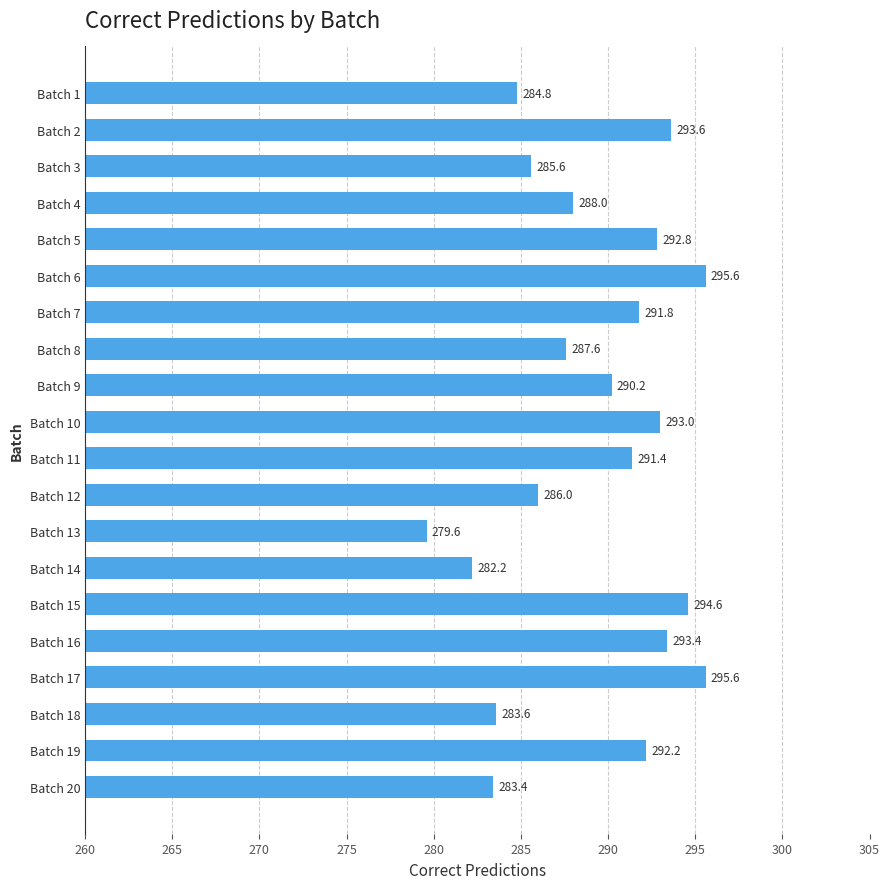

What is the difference between the maximum and minimum values?

16.0